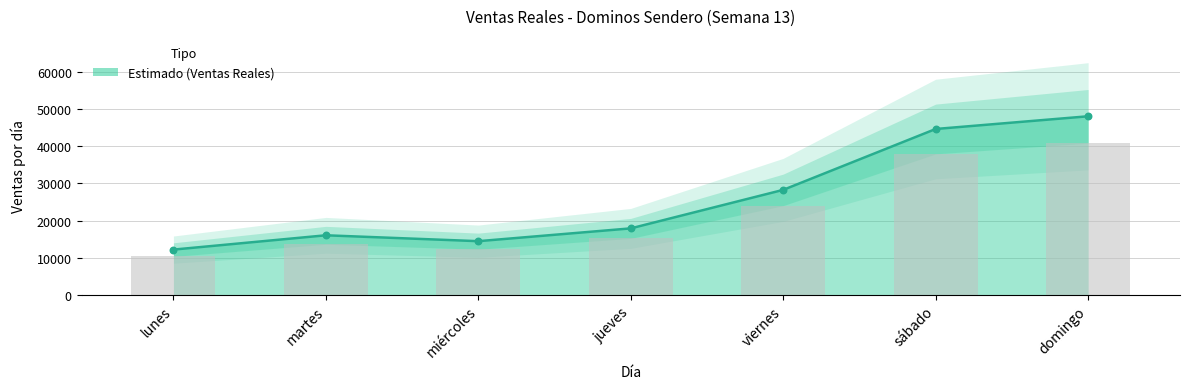

What is the change in value from lunes to jueves?

+5709